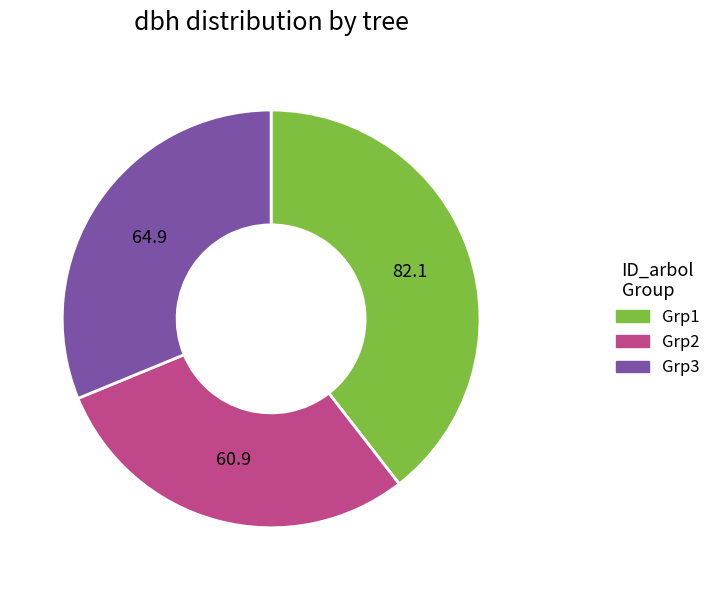

What is the smallest slice in the pie chart?

Grp2